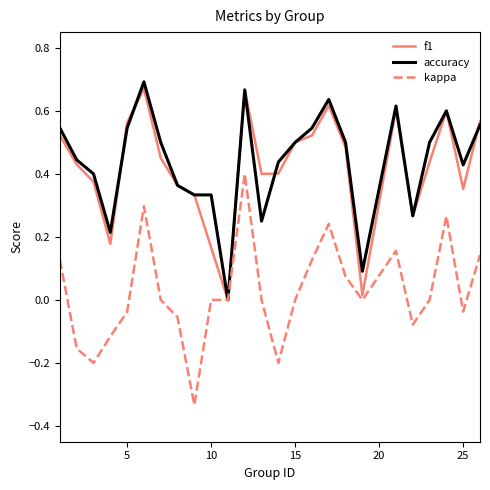

Which series ends up on top after the final intersection of accuracy and f1?

f1